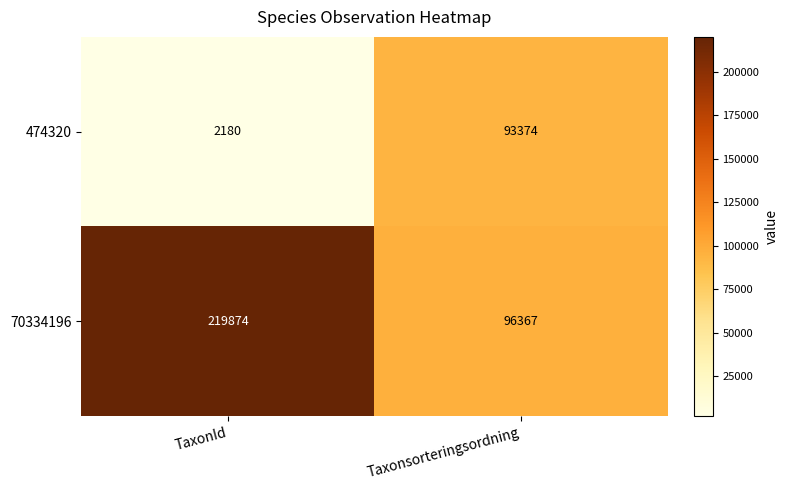

List the series in order of their peak value, lowest first.

474320, 70334196